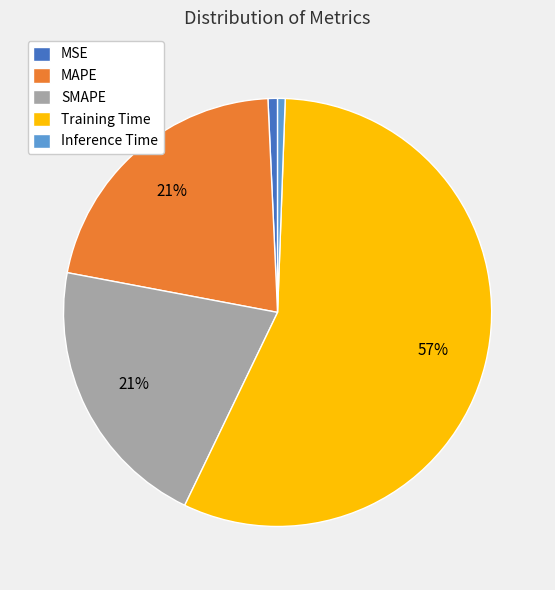

Is the sum of MAPE and Training Time greater than half?

Yes